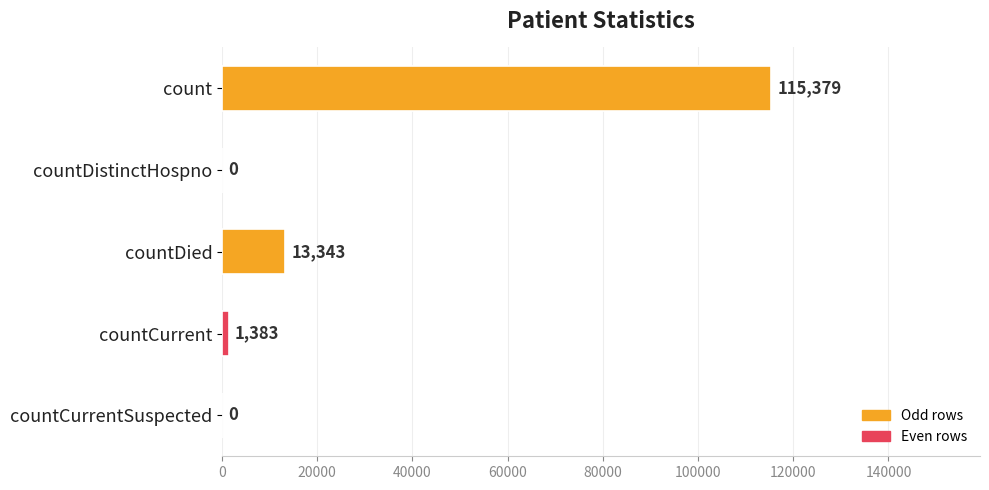

What is the change in value from countDistinctHospno to countDied?

+13343